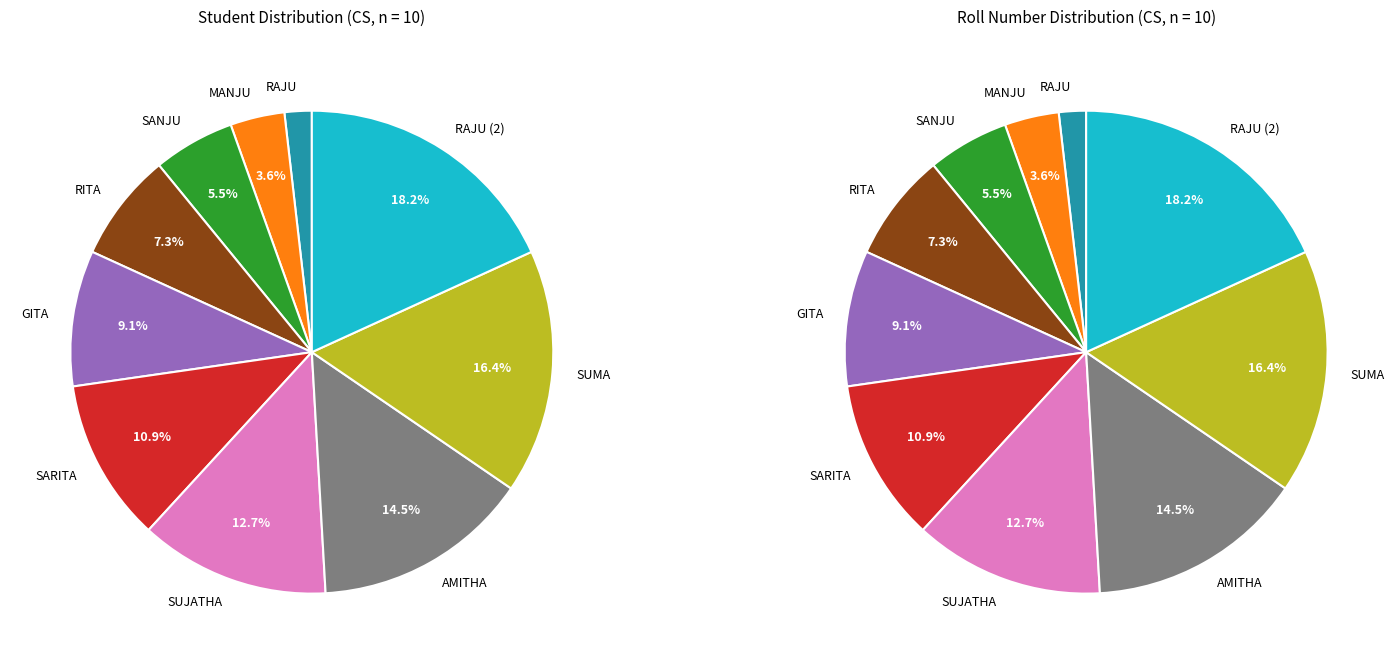

True or false: RAJU accounts for 2% of the total.

True